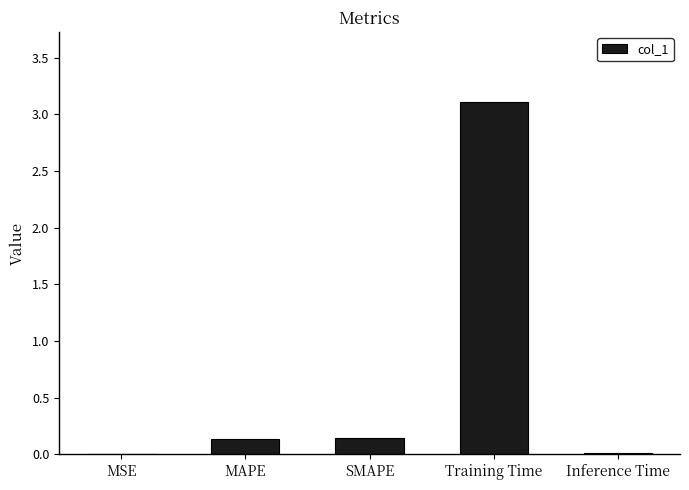

What is the sum of all values?

3.4